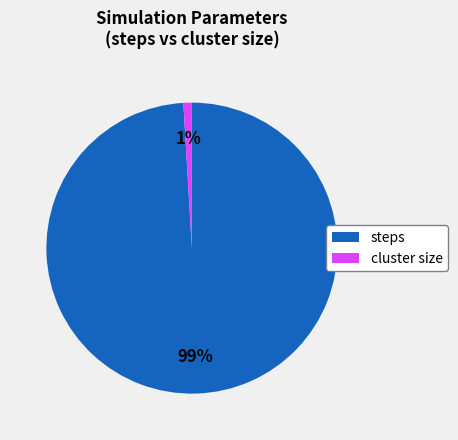

Rank the categories by value from highest to lowest.

steps, cluster size